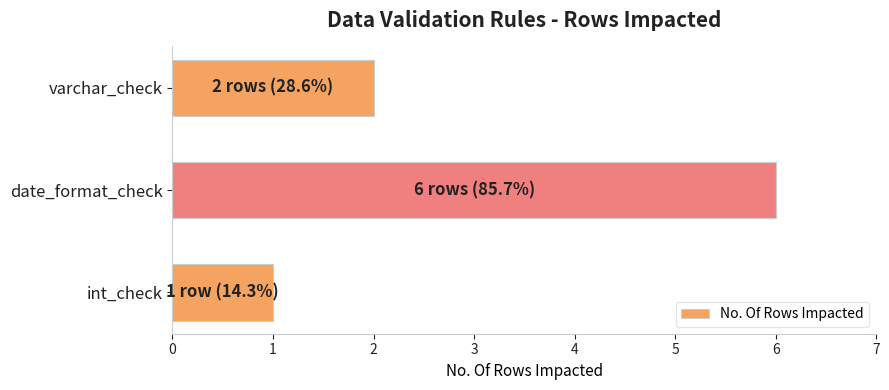

At which label is the value closest to 3?

varchar_check